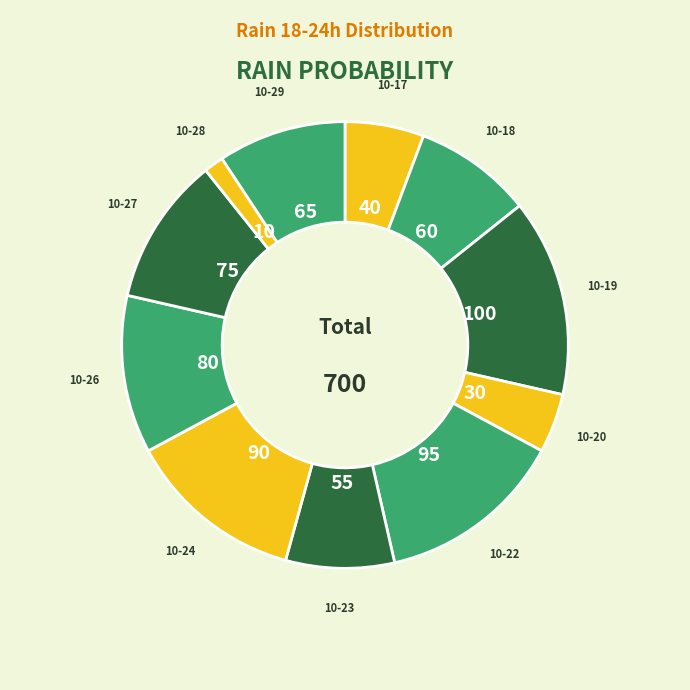

Does any single category account for the majority?

No